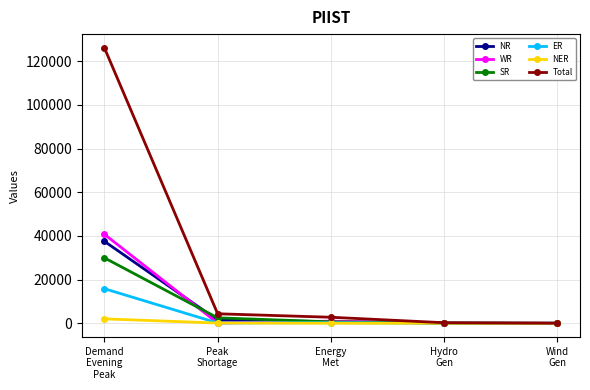

True or false: SR has more than 2 points higher than both neighbors.

False